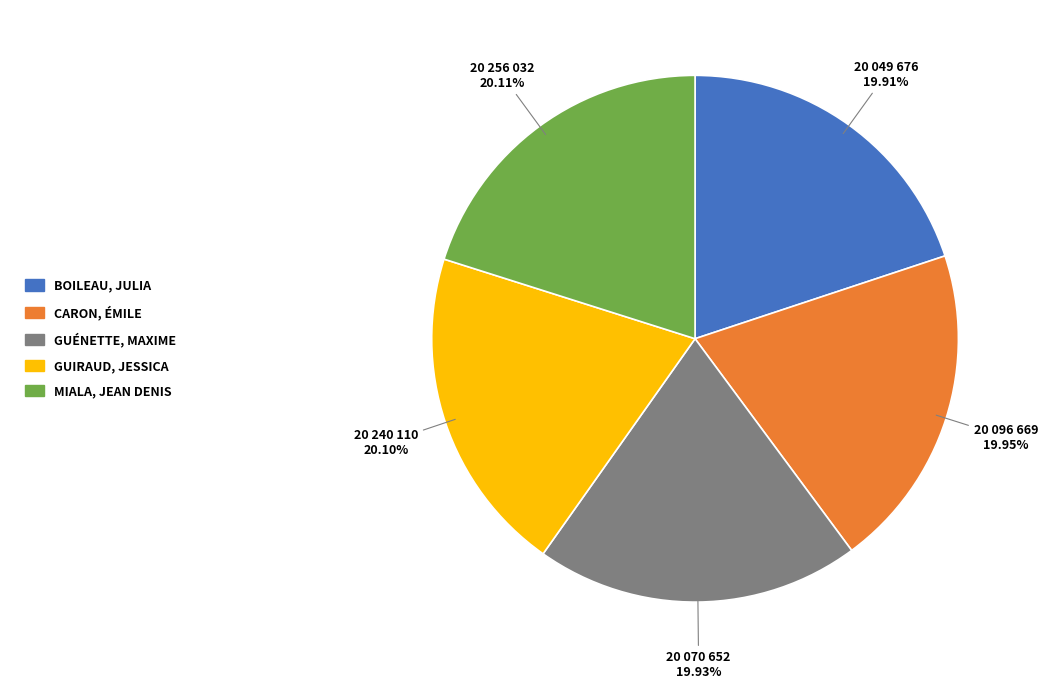

Does any single category account for the majority?

No